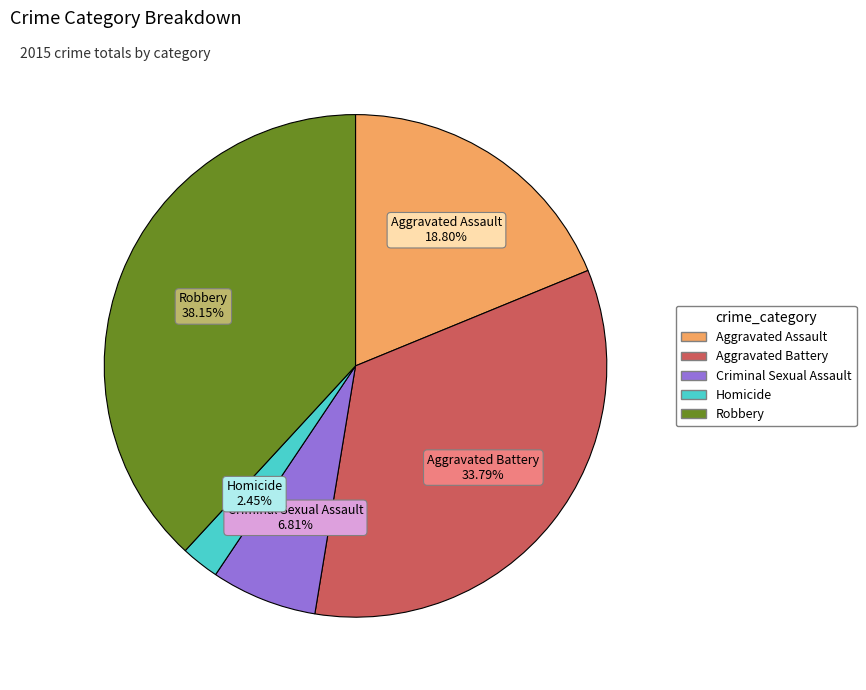

To the nearest percent, what is the difference between the Aggravated Battery and Homicide slice percentages?

31%